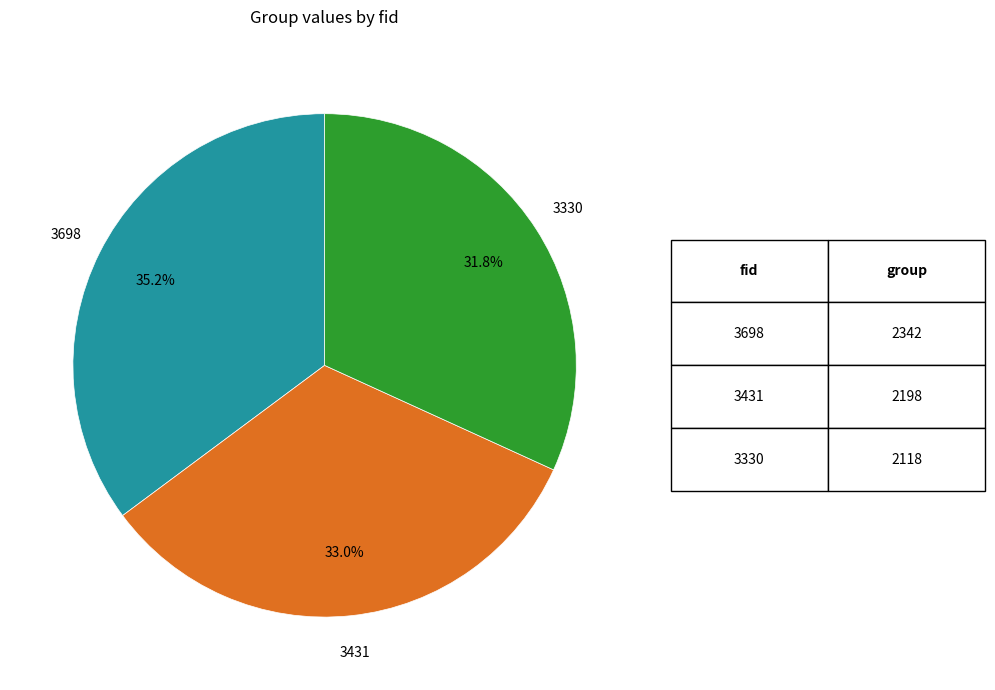

Does any single category account for the majority?

No